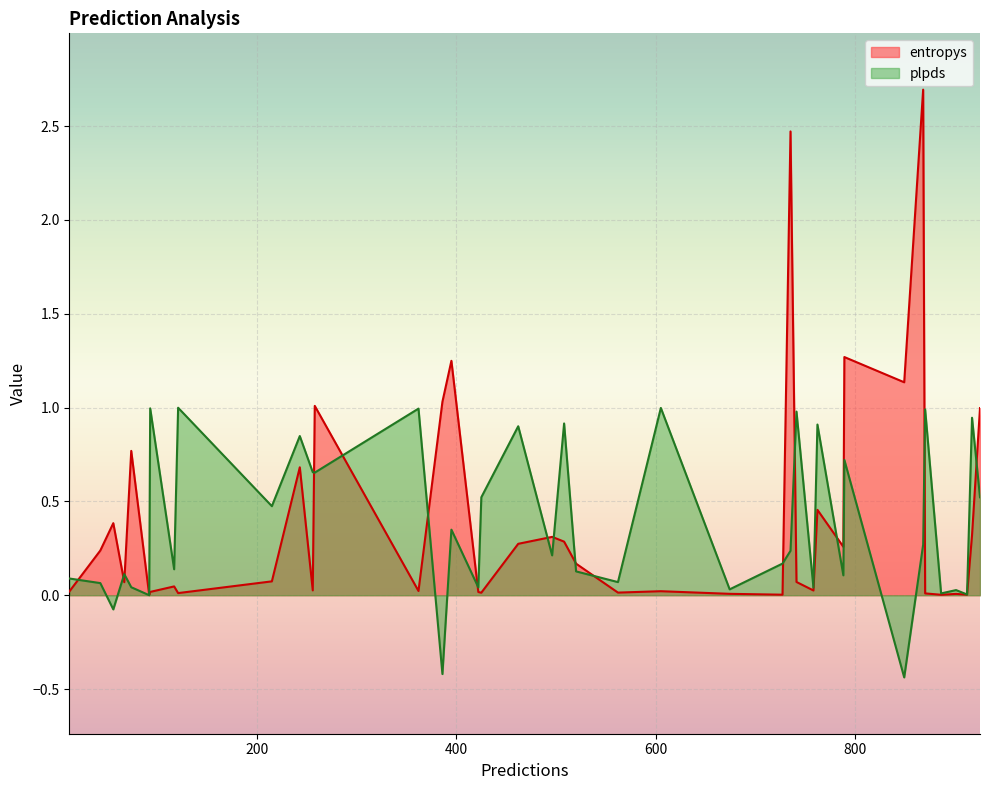

Which has a higher value, 2 or 28?

2